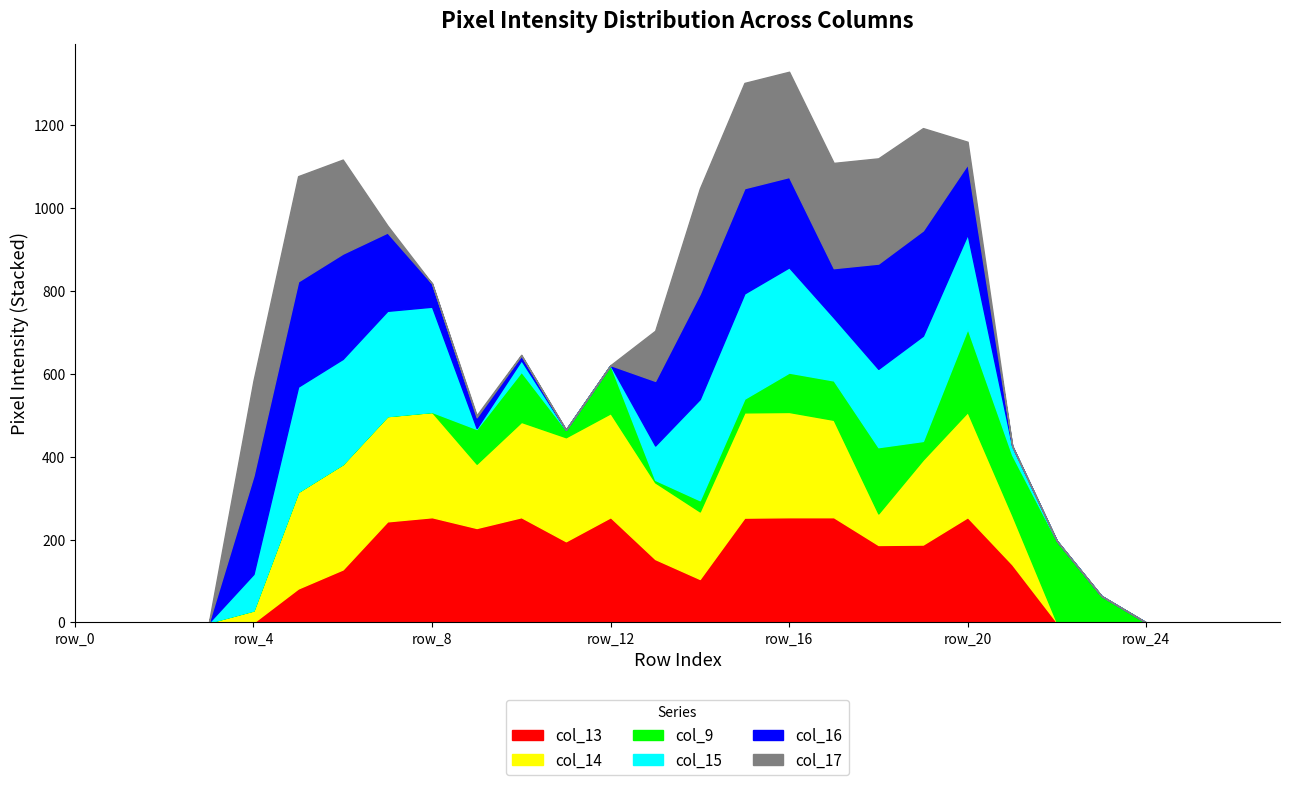

What are all the series names shown in the legend?

col_13, col_14, col_9, col_15, col_16, col_17